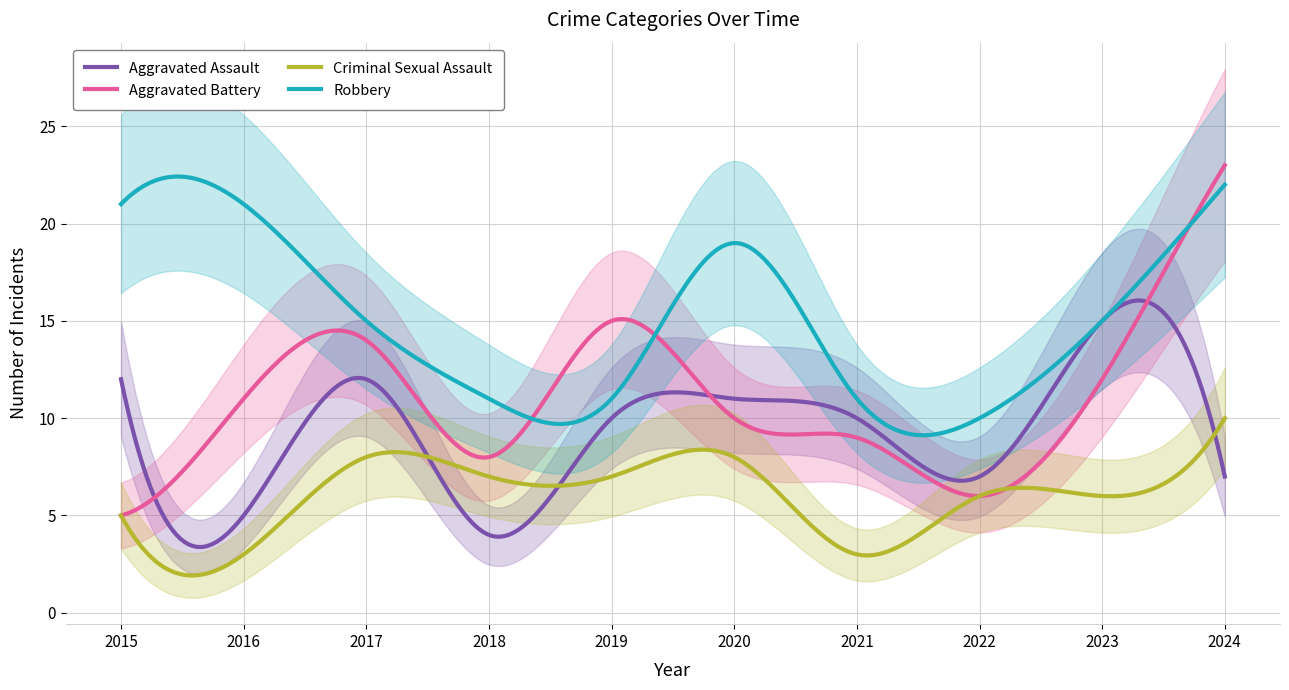

How many lines are shown in the chart?

4